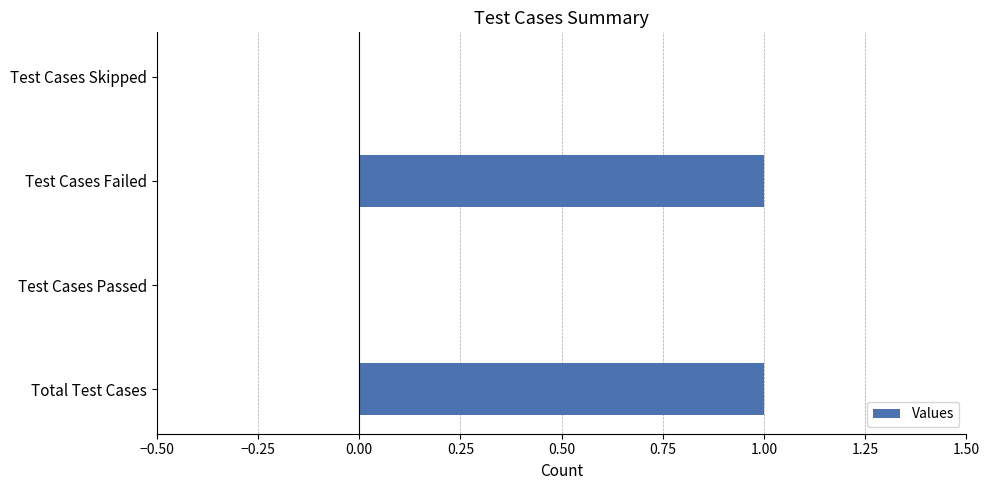

Is it true that the value at Test Cases Failed is 1?

True